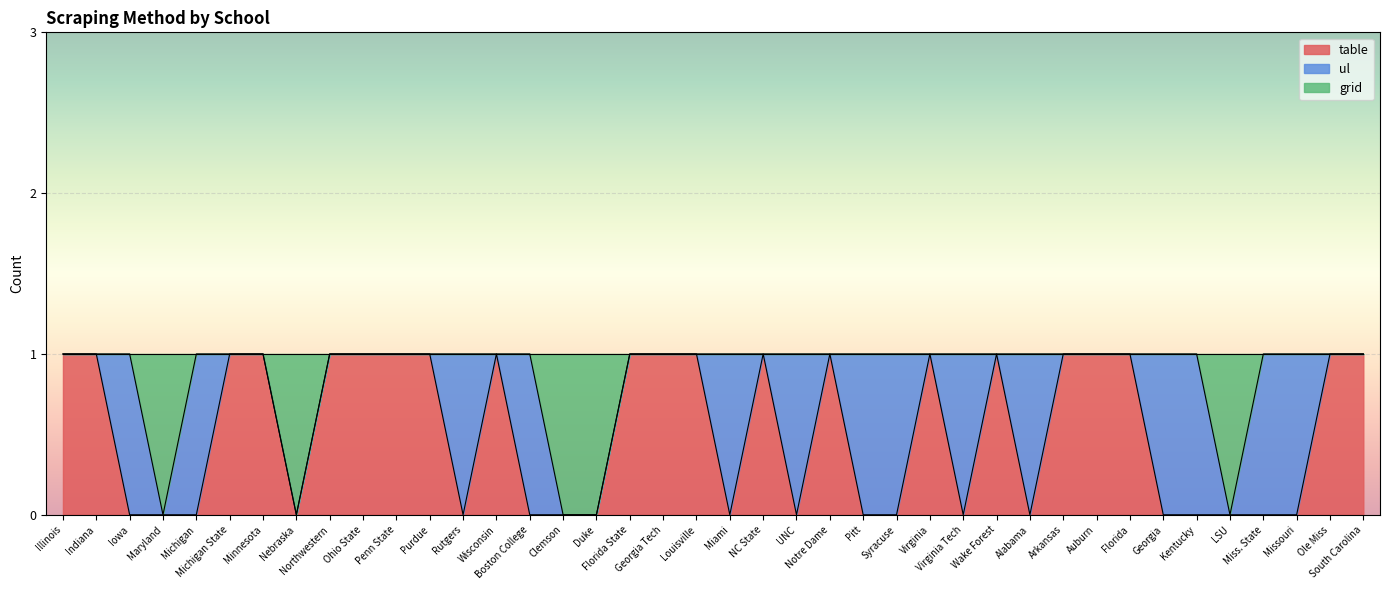

What are all the series names shown in the legend?

table, ul, grid